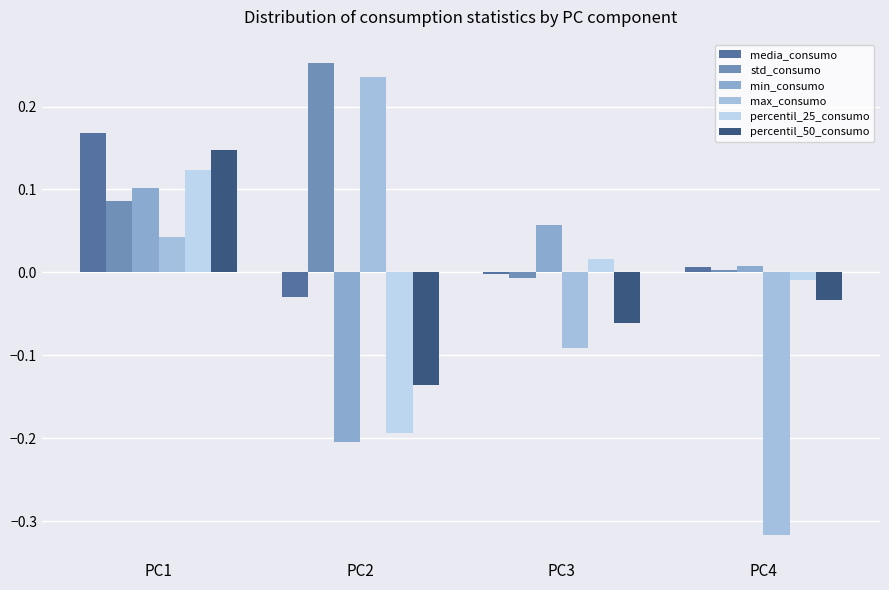

Reading left to right, transcribe all the data shown in this chart.

media_consumo: 0.2	-0.0	-0.0	0.0
std_consumo: 0.1	0.3	-0.0	0.0
min_consumo: 0.1	-0.2	0.1	0.0
max_consumo: 0.0	0.2	-0.1	-0.3
percentil_25_consumo: 0.1	-0.2	0.0	-0.0
percentil_50_consumo: 0.1	-0.1	-0.1	-0.0